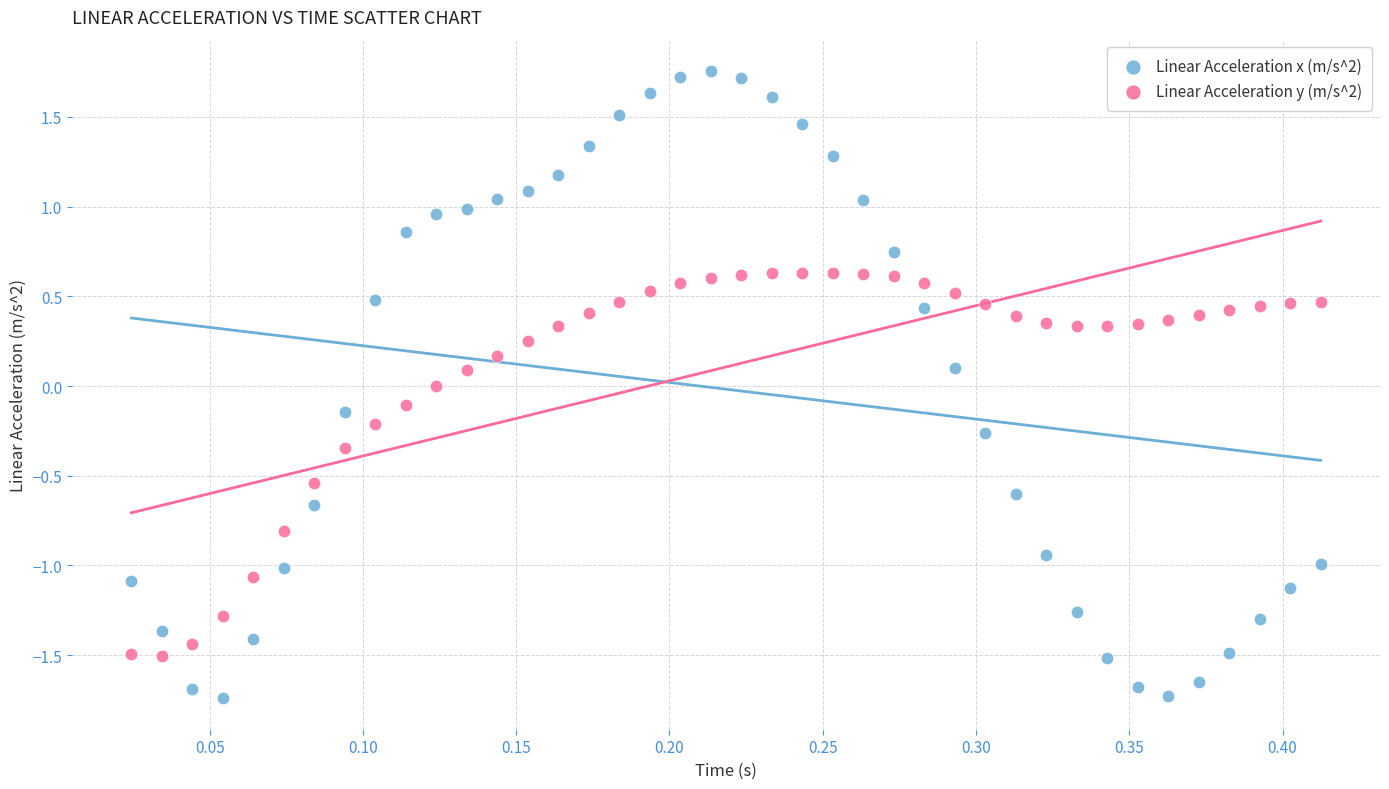

Which series reaches the maximum Y coordinate?

Linear Acceleration x (m/s^2)